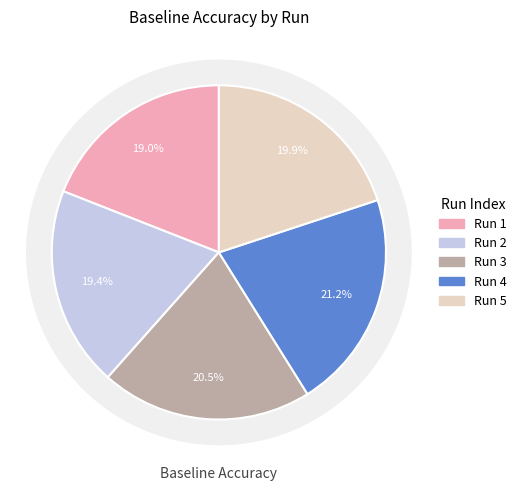

Is it true that 2 is 19% of the pie?

True